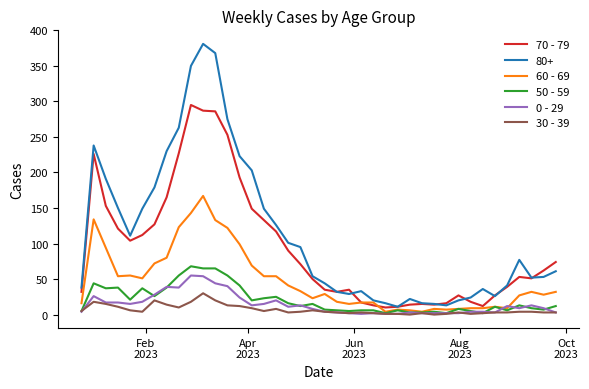

What is the greatest value displayed?

381